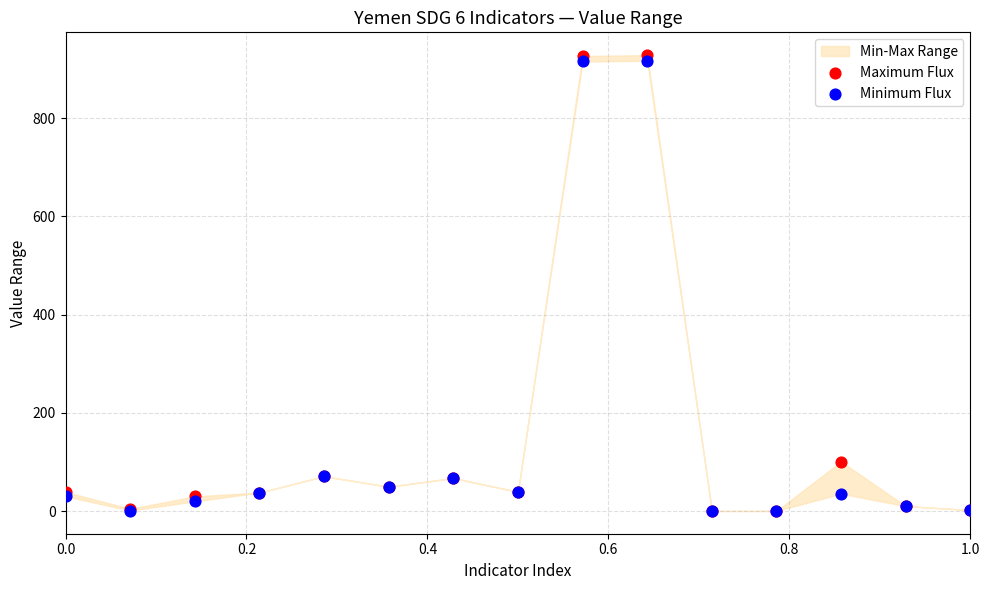

Across all series, what Y value is closest to 464?

100.7